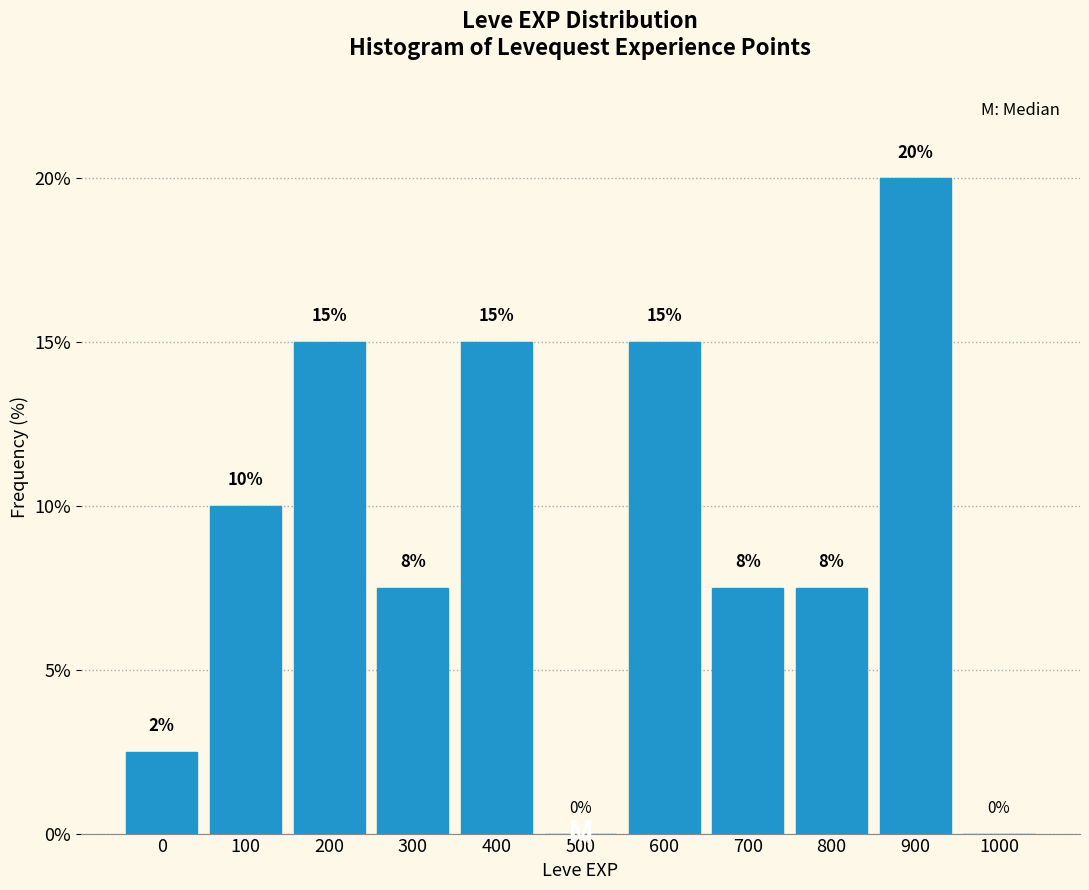

Where is the data nearest to the value 10?

100